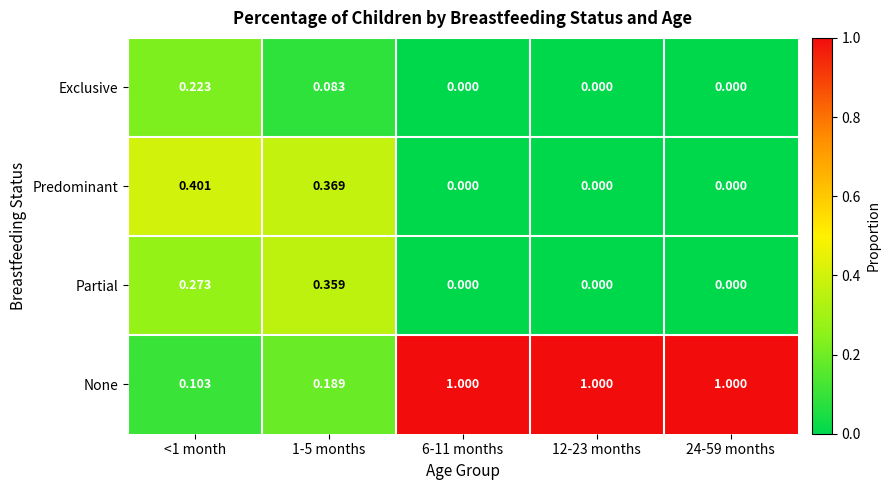

How many positive values does the Exclusive series have?

2